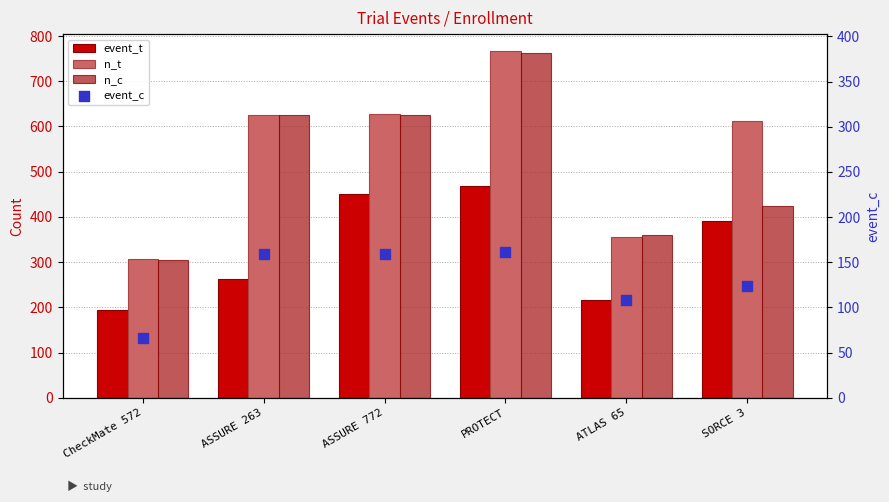

What are all the series names shown in the legend?

event_t, n_t, n_c, event_c